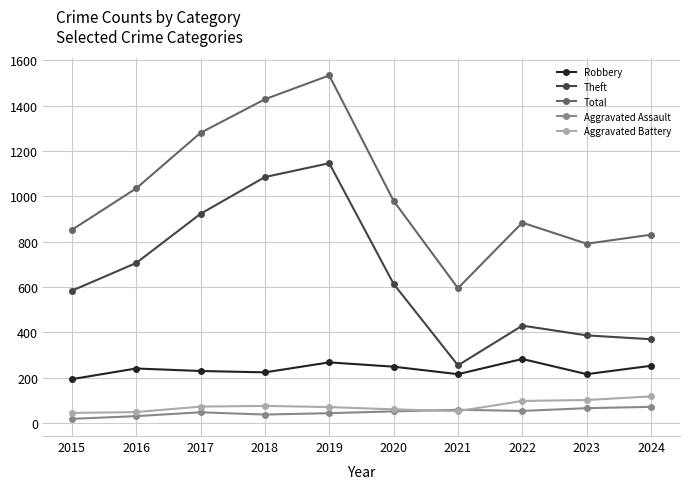

True or false: Robbery and Theft cross at least once.

False